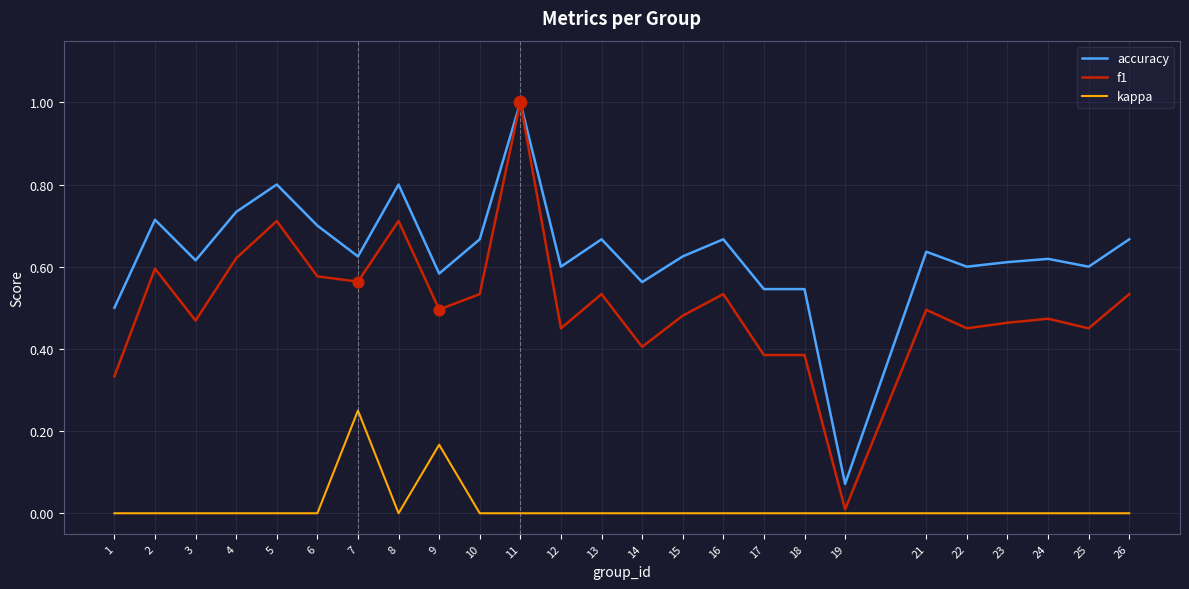

At which category is the sum across all series the highest?

11